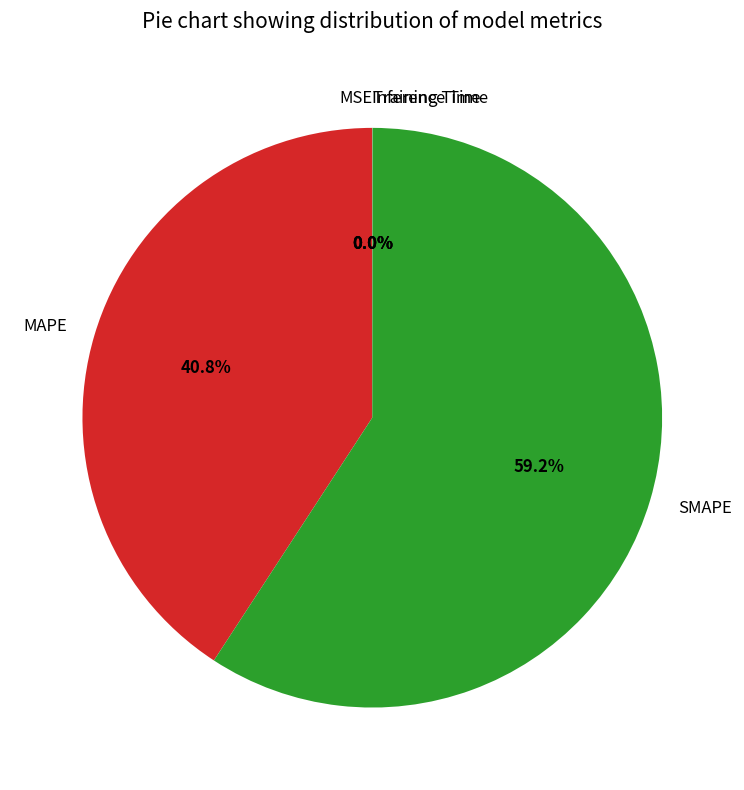

What is the largest slice in the pie chart?

SMAPE